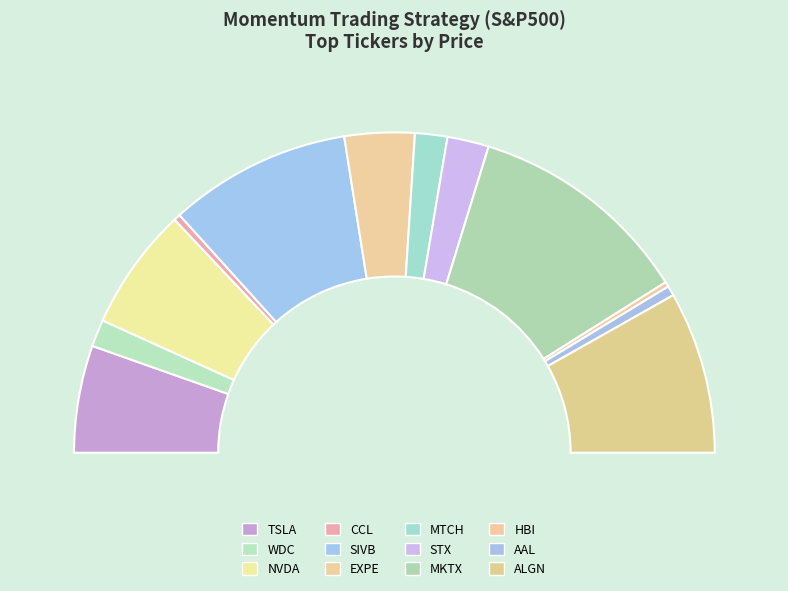

Combined, do SIVB and HBI account for over 50%?

No